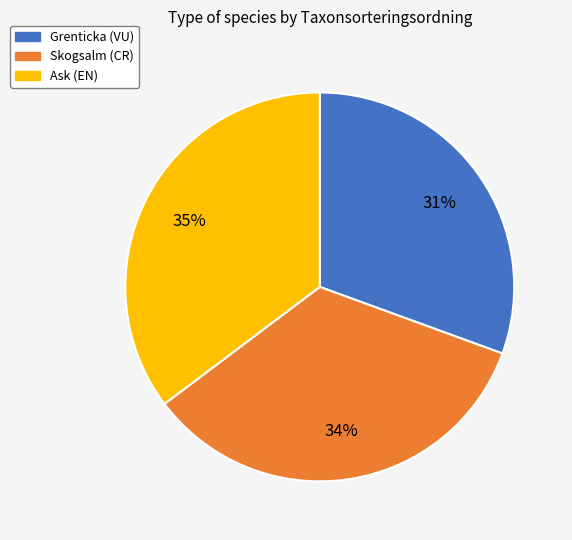

Approximately how many times larger is the value at Grenticka (VU) compared to Skogsalm (CR)?

0.9